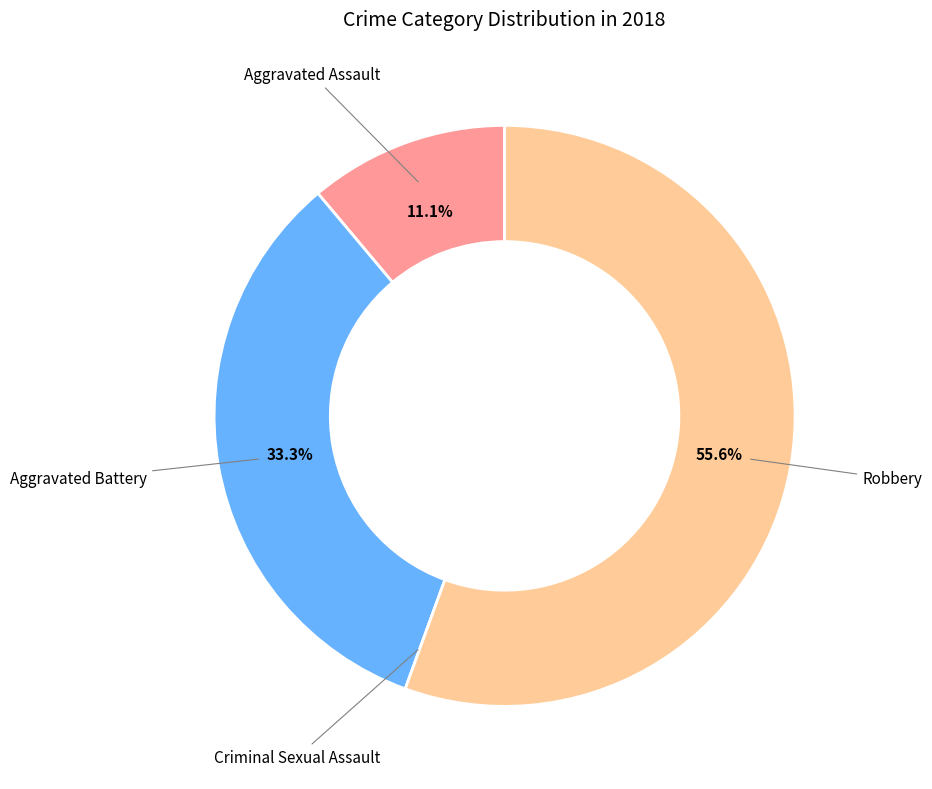

To the nearest percent, what percentage of the pie is Aggravated Assault?

11%